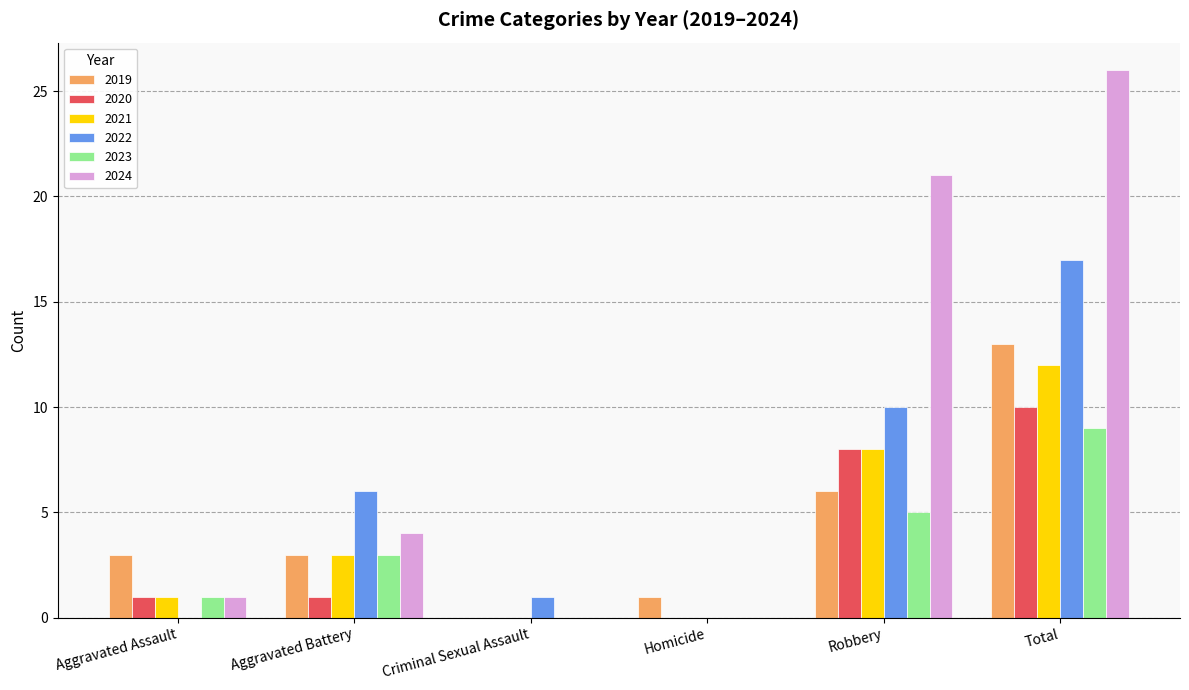

What is the maximum value shown in the chart?

26